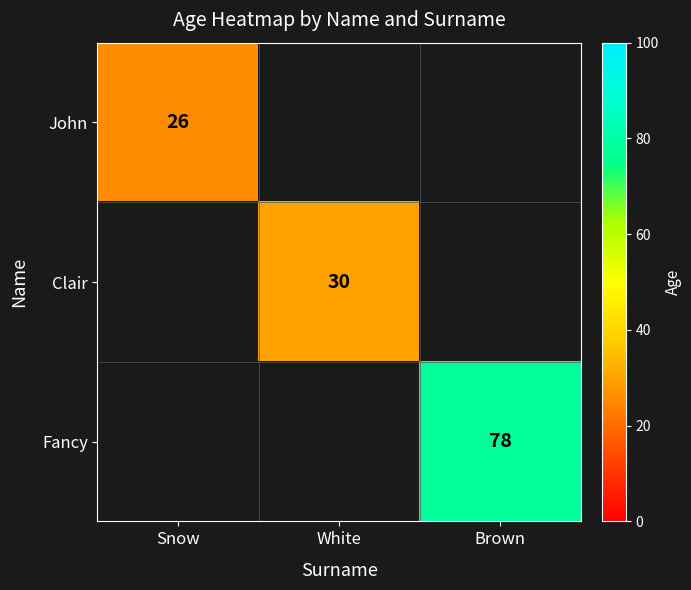

The value of John at Snow is 41. True or false?

False